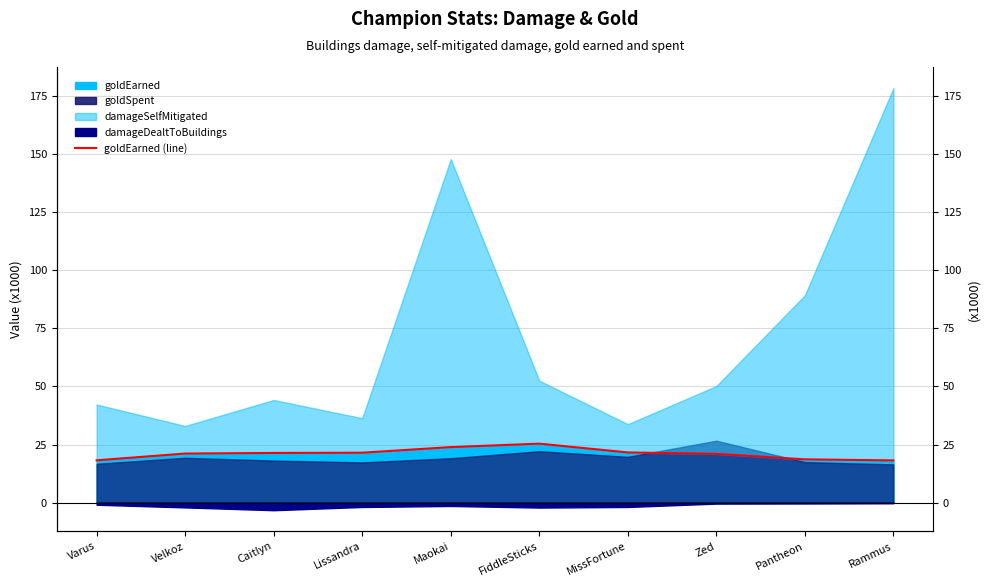

Reading left to right, extract all data points from this chart.

Varus=18.2	Velkoz=21.1	Caitlyn=21.4	Lissandra=21.5	Maokai=23.9	FiddleSticks=25.4	MissFortune=21.6	Zed=21.0	Pantheon=18.6	Rammus=18.2